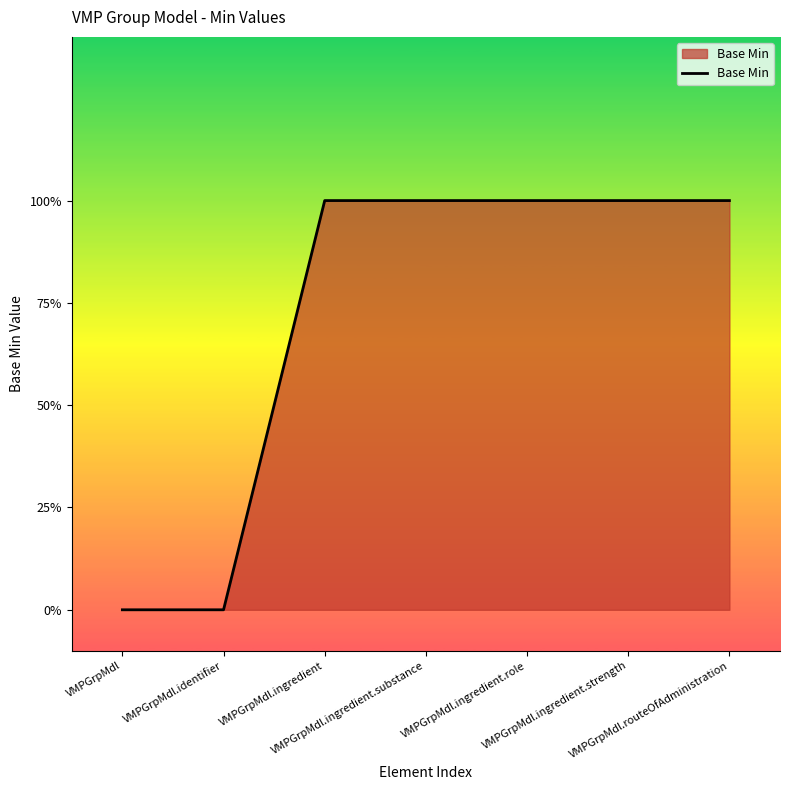

Reading right to left, list all the values displayed in this chart.

VMPGrpMdl.routeOfAdministration=1	VMPGrpMdl.ingredient.strength=1	VMPGrpMdl.ingredient.role=1	VMPGrpMdl.ingredient.substance=1	VMPGrpMdl.ingredient=1	VMPGrpMdl.identifier=0	VMPGrpMdl=0